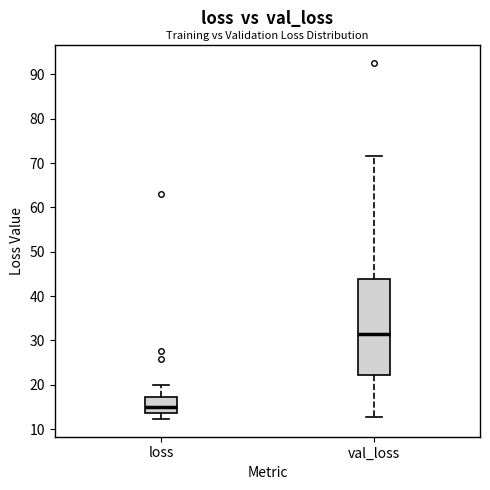

Reading left to right, read every box against the y-axis: the position of its median line, the range the box covers, and the ends of its whiskers. The values are not printed on the chart, so give them approximately, as read against the axis.

loss: median 15, box 14 to 17, whiskers 12 to 20
val_loss: median 31, box 22 to 44, whiskers 13 to 72